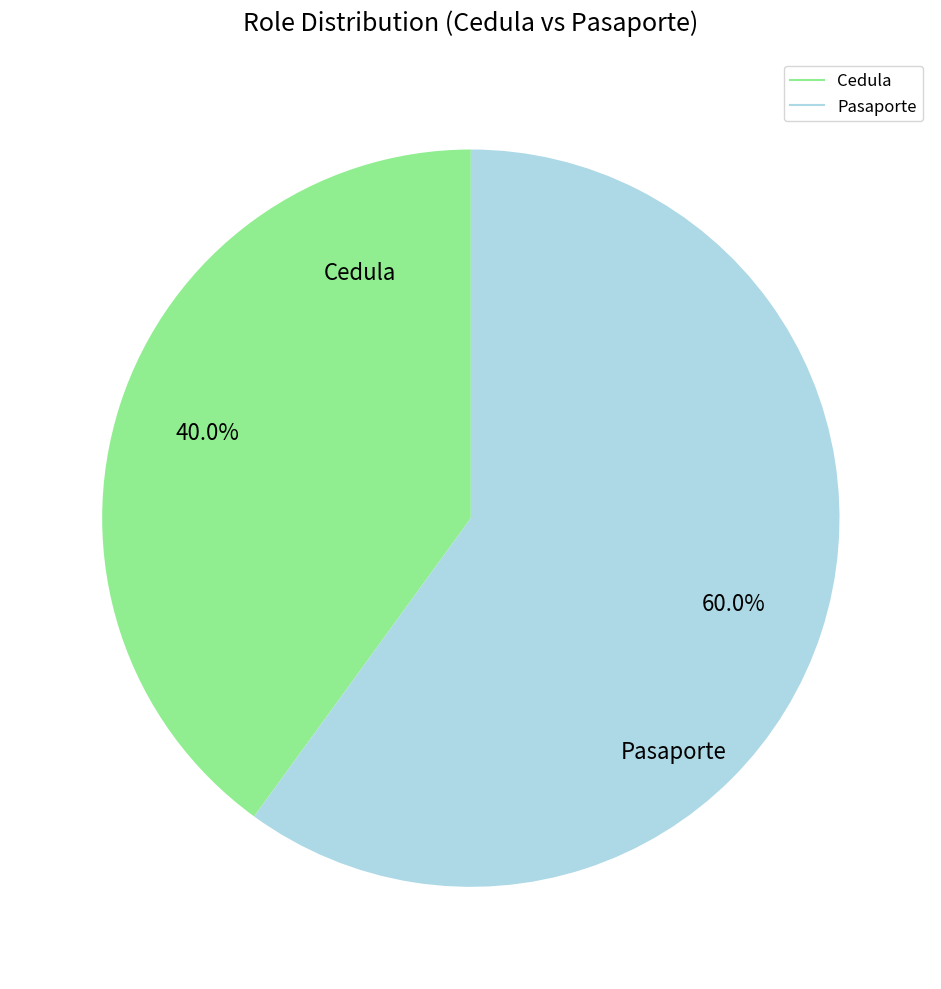

Is there a majority slice in this chart?

Yes